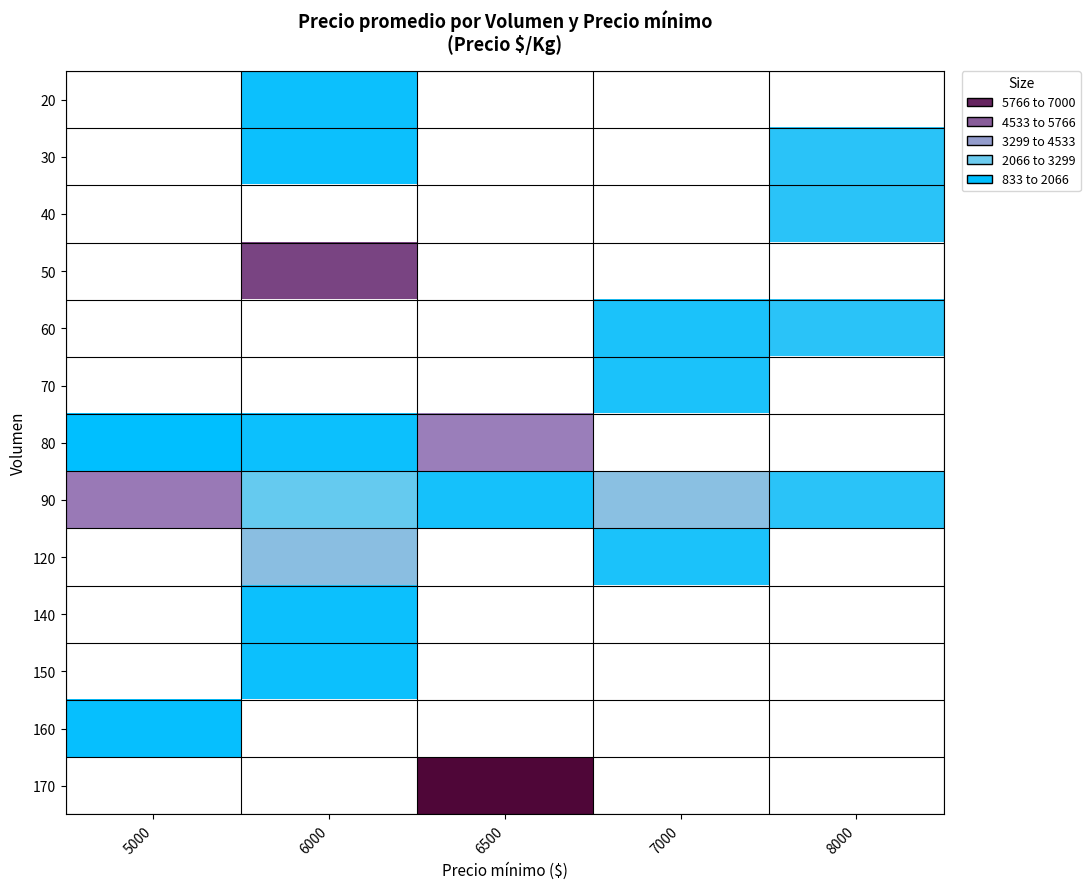

Is it true that 20 equals 1000.0 at 6000?

True